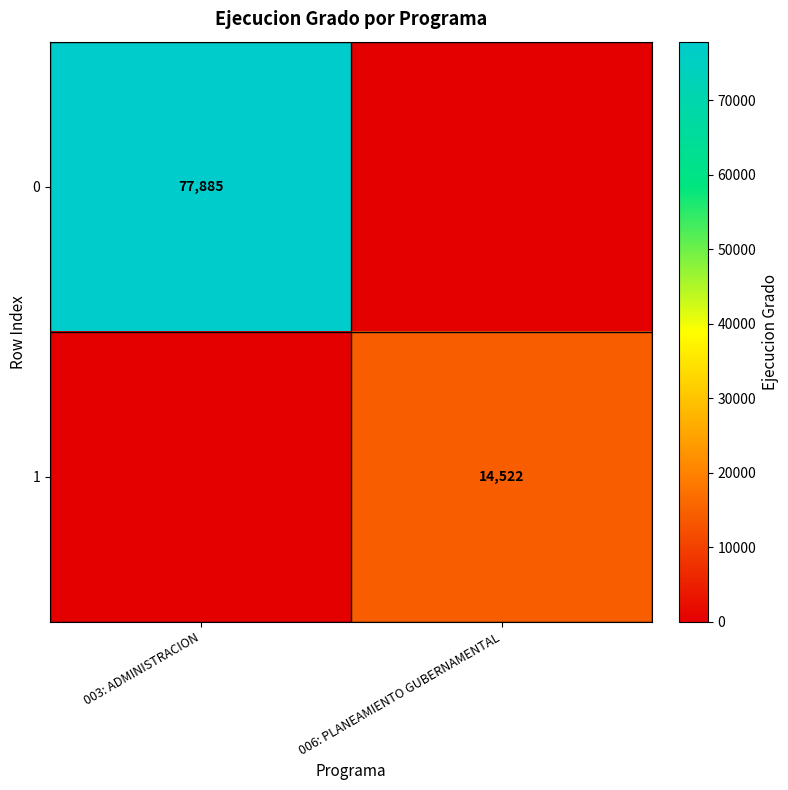

At how many categories does at least one series exceed 71405?

1